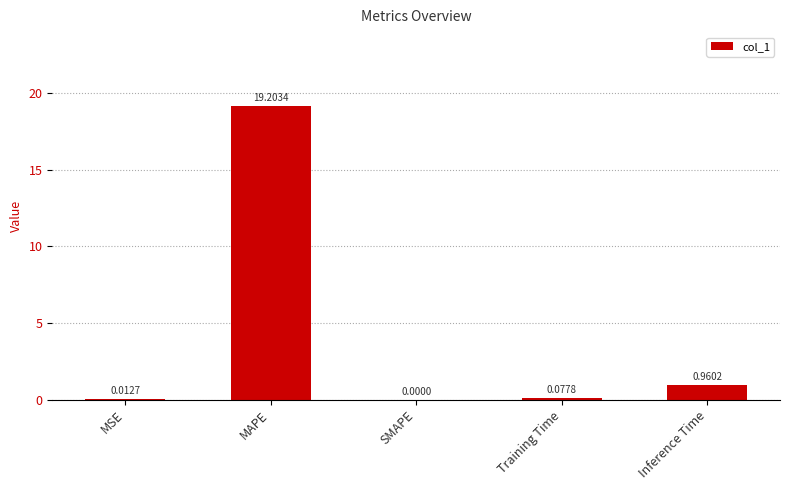

What is the sum of the values at SMAPE and MAPE?

19.2